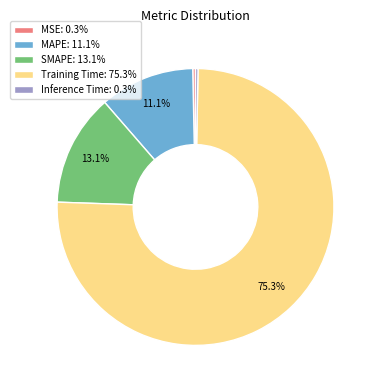

Which slice is the largest?

Training Time